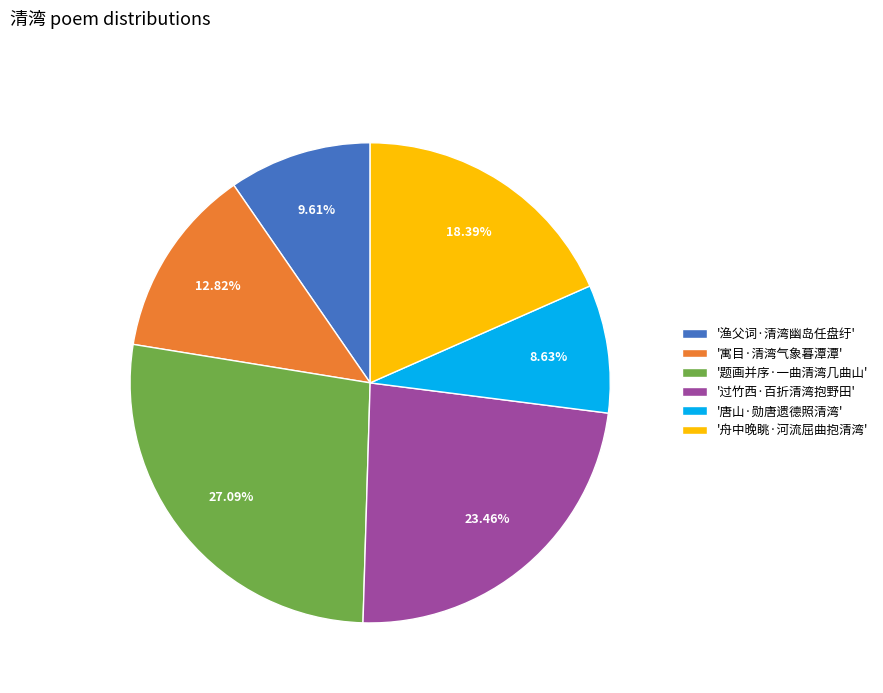

Is there any slice that represents more than half of the pie?

No